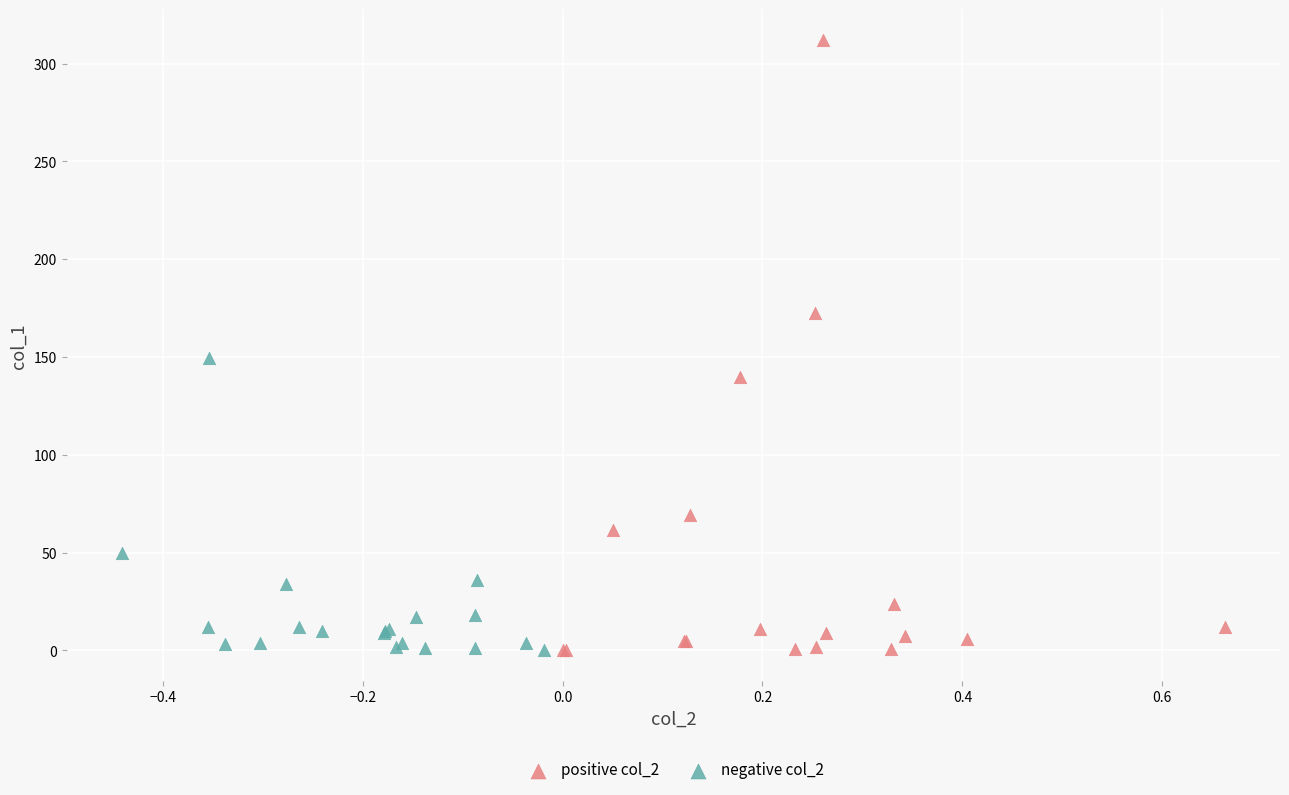

Which series contains the highest Y value?

positive col_2